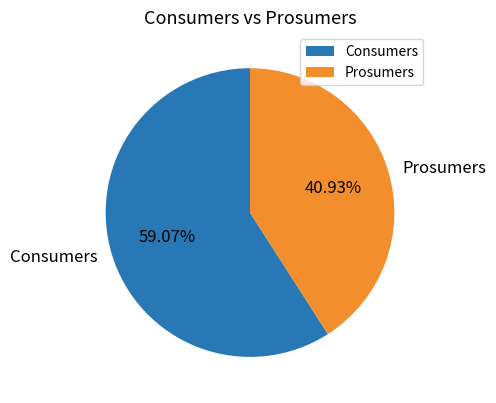

To the nearest percent, what is the difference between the Consumers and Prosumers slice percentages?

18%